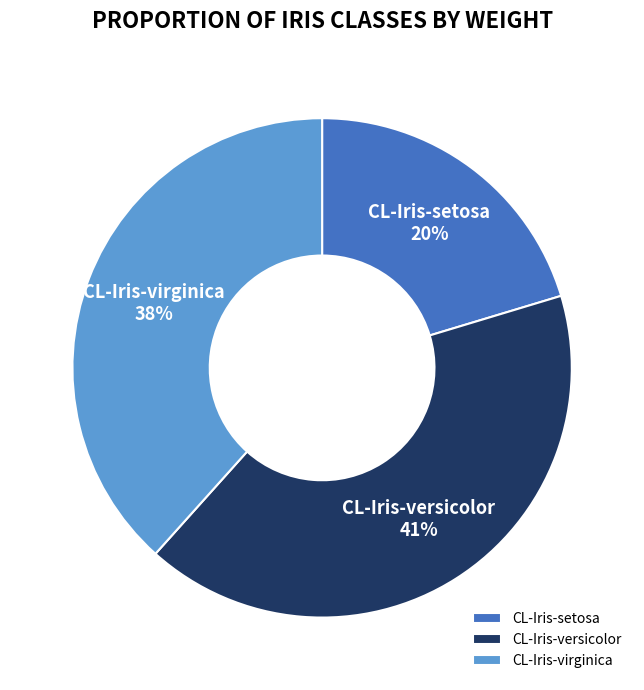

What percentage is the CL-Iris-setosa slice, to the nearest percent?

20%